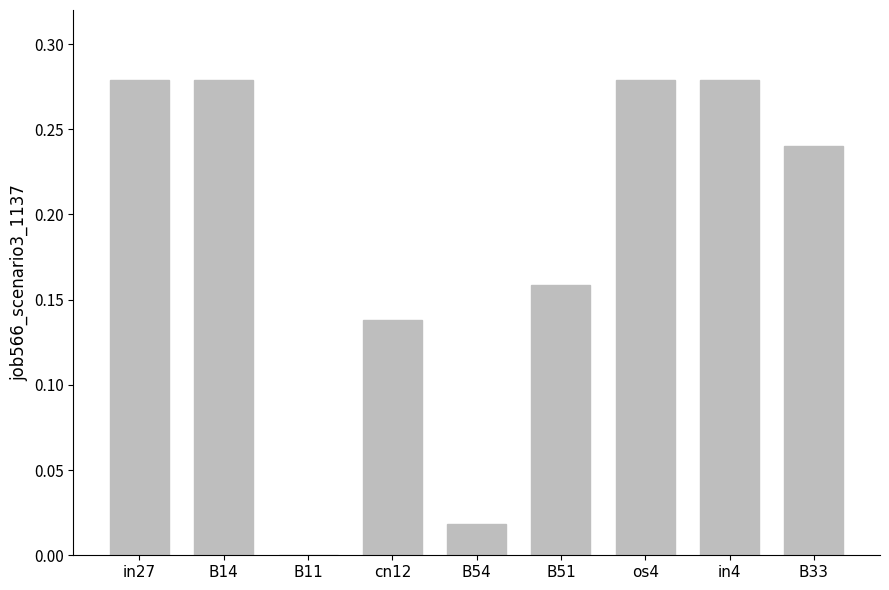

The value at B54 is 0.0. True or false?

True